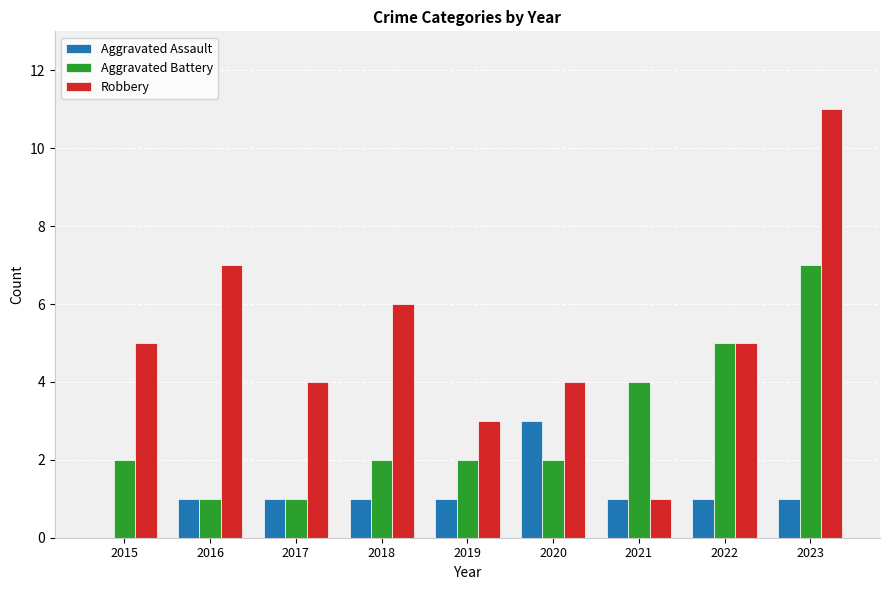

What is the sum of all Aggravated Assault values?

10